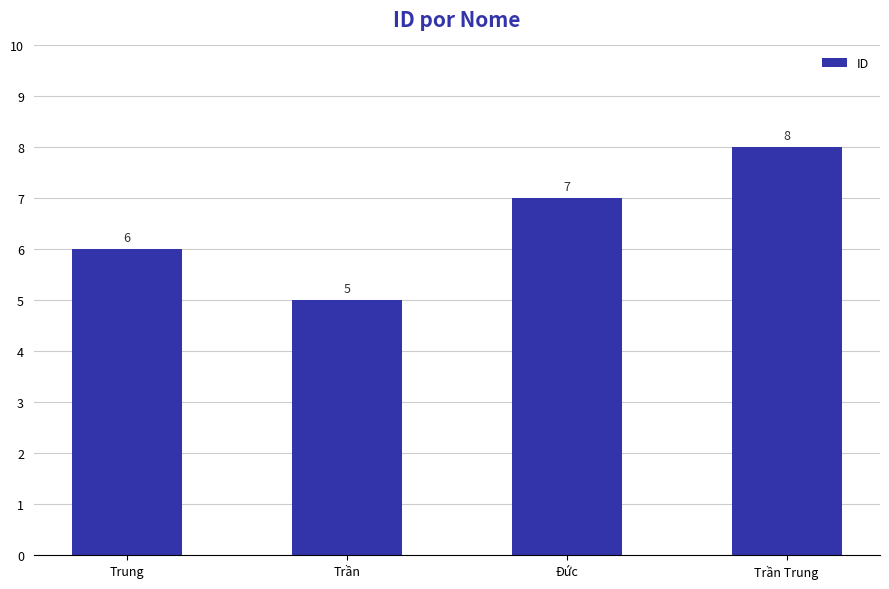

What is the label of the 2nd bar from the left?

Trần